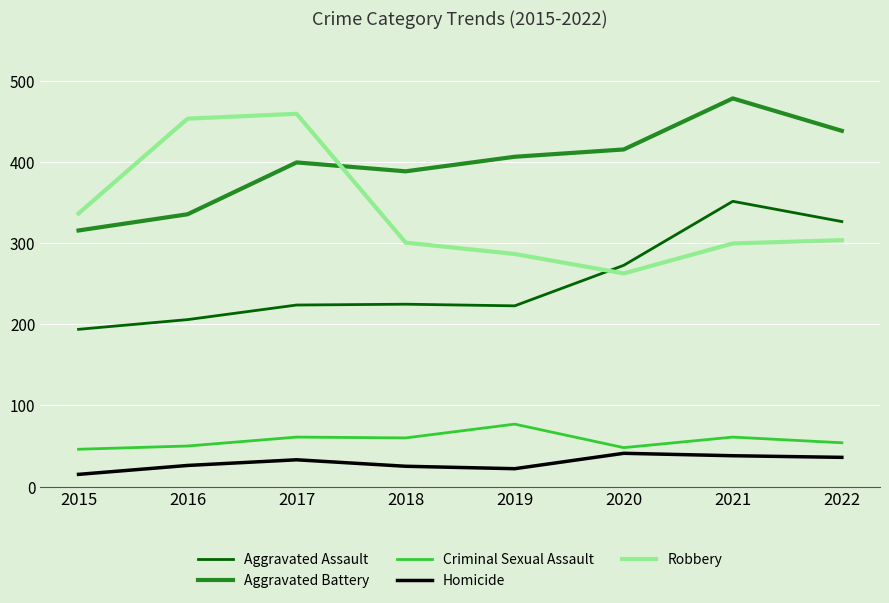

At 2018, list the series in order from largest to smallest.

Aggravated Battery, Robbery, Aggravated Assault, Criminal Sexual Assault, Homicide